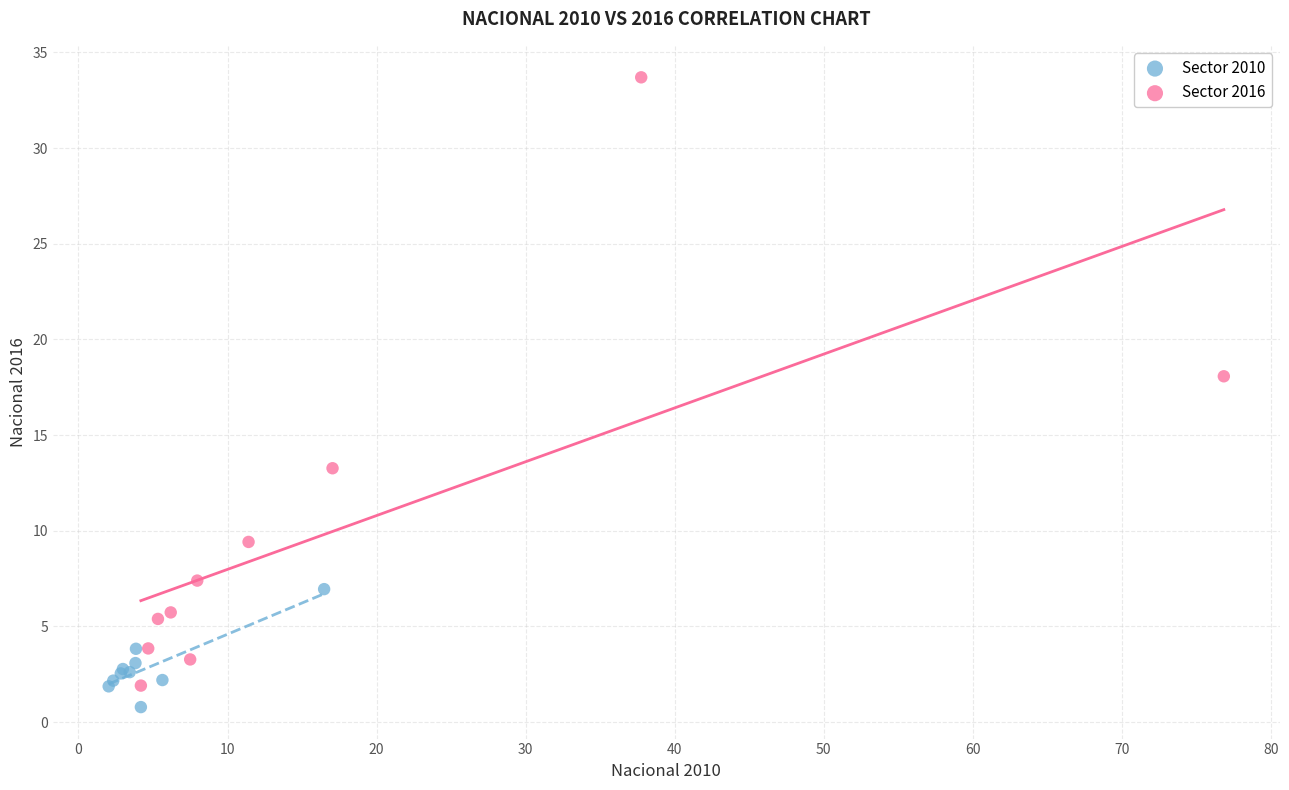

Which series has the largest Y range (max minus min)?

Sector 2016